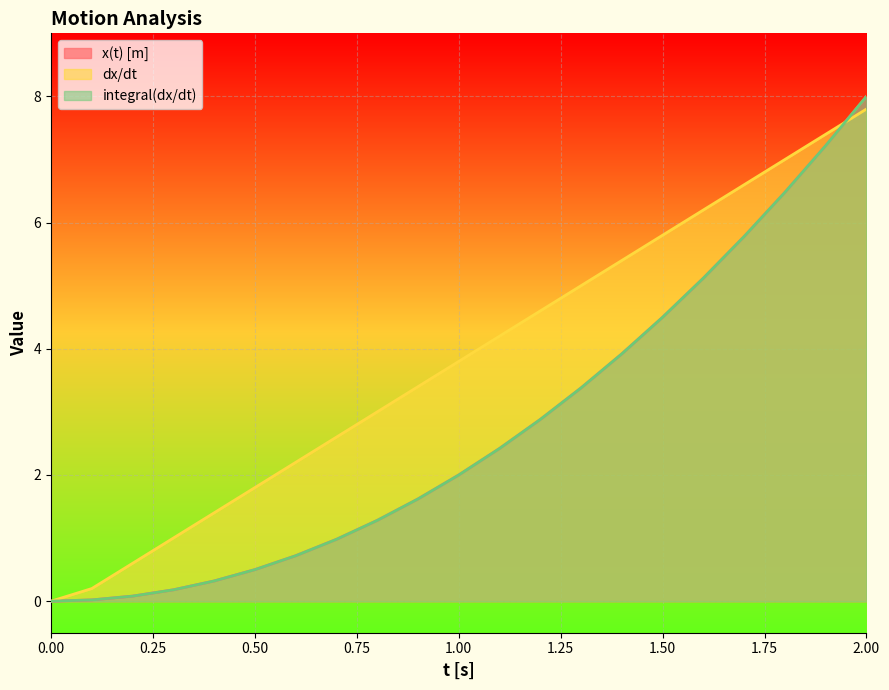

Reading left to right, transcribe all the data shown in this chart.

x(t) [m]: 0.0	0.0	0.1	0.2	0.3	0.5	0.7	1.0	1.3	1.6	2.0	2.4	2.9	3.4	3.9	4.5	5.1	5.8	6.5	7.2	8.0
dx/dt: 0.0	0.2	0.6	1.0	1.4	1.8	2.2	2.6	3.0	3.4	3.8	4.2	4.6	5.0	5.4	5.8	6.2	6.6	7.0	7.4	7.8
integral(dx/dt): 0.0	0.0	0.1	0.2	0.3	0.5	0.7	1.0	1.3	1.6	2.0	2.4	2.9	3.4	3.9	4.5	5.1	5.8	6.5	7.2	8.0